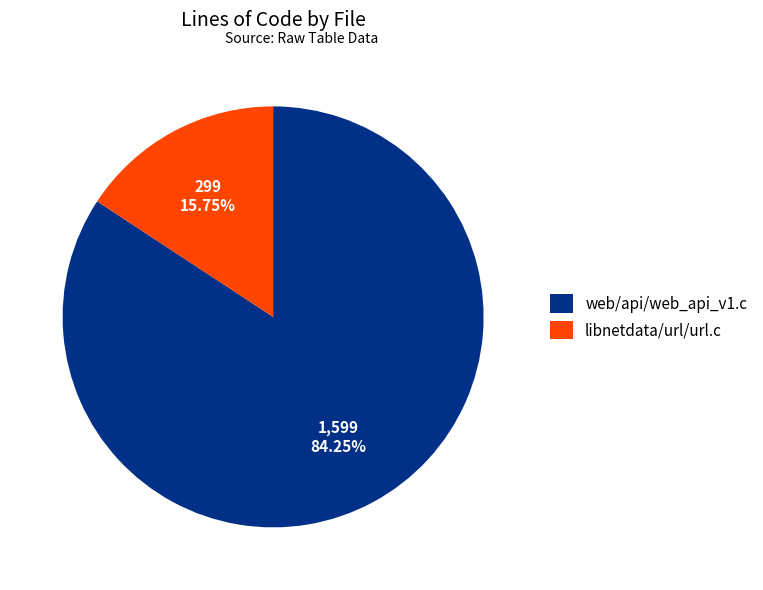

What is the largest slice in the pie chart?

web/api/web_api_v1.c